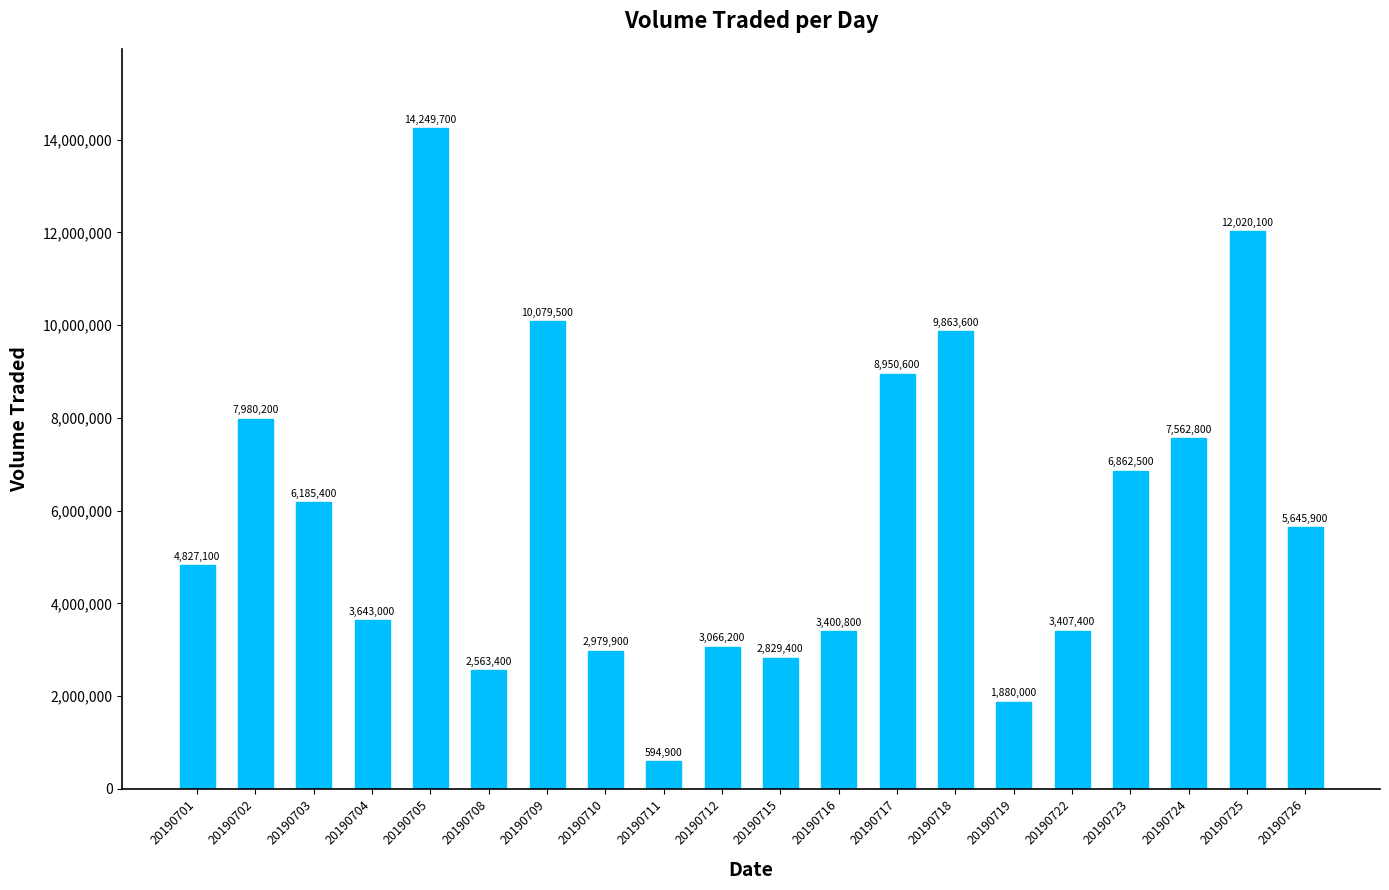

What is the change in value from 20190715 to 20190718?

+7034200